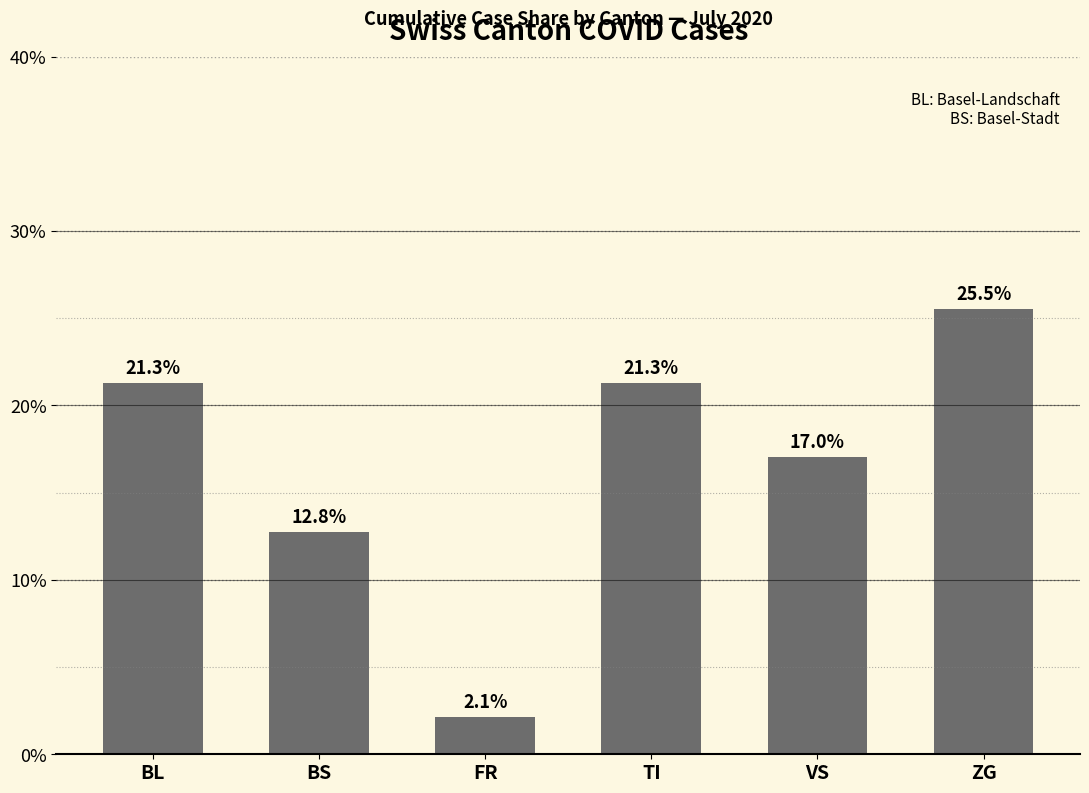

The value at BL is 28.2. True or false?

False